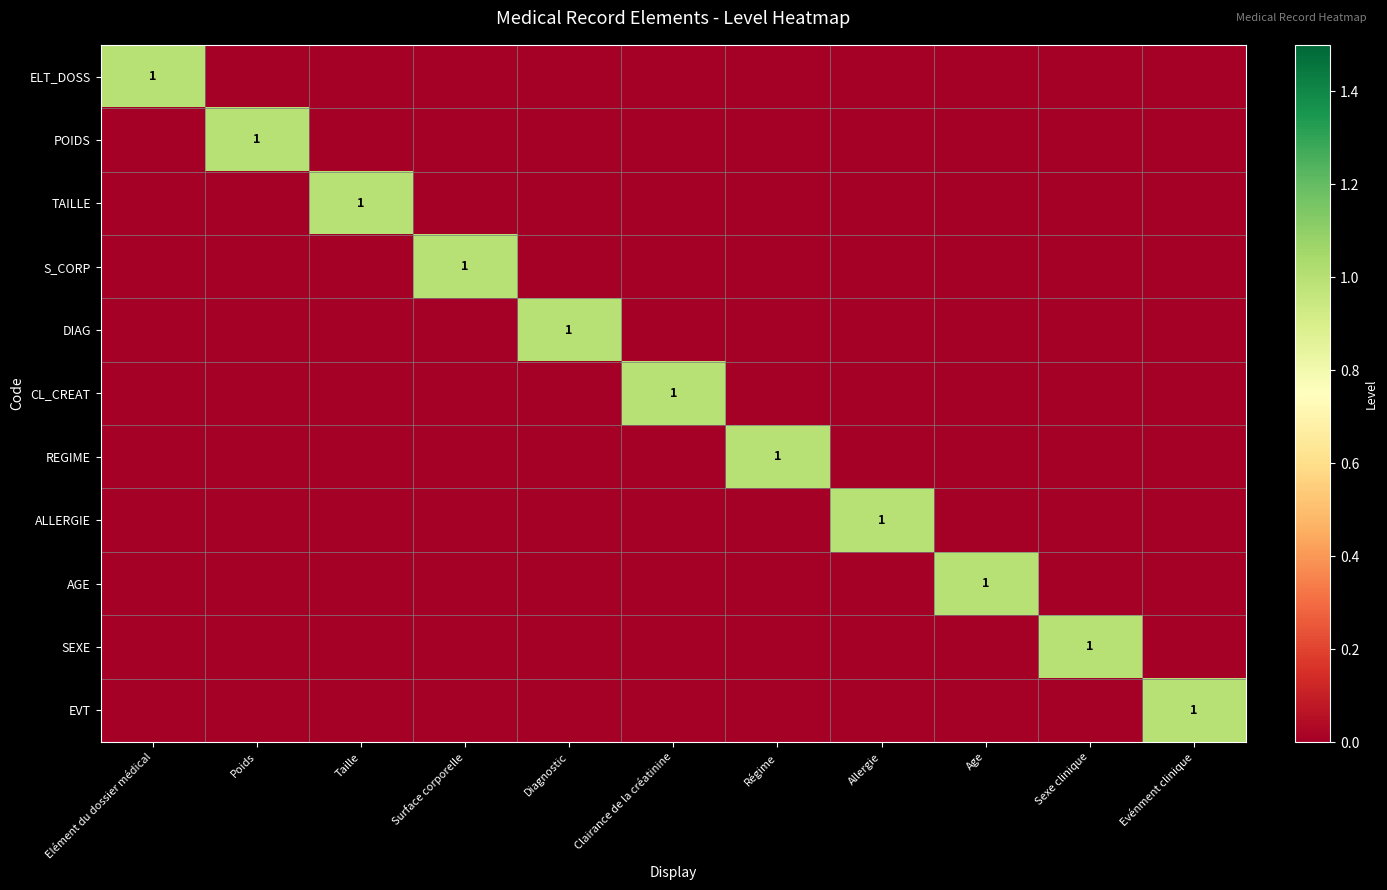

Which series has the widest spread of values?

ELT_DOSS